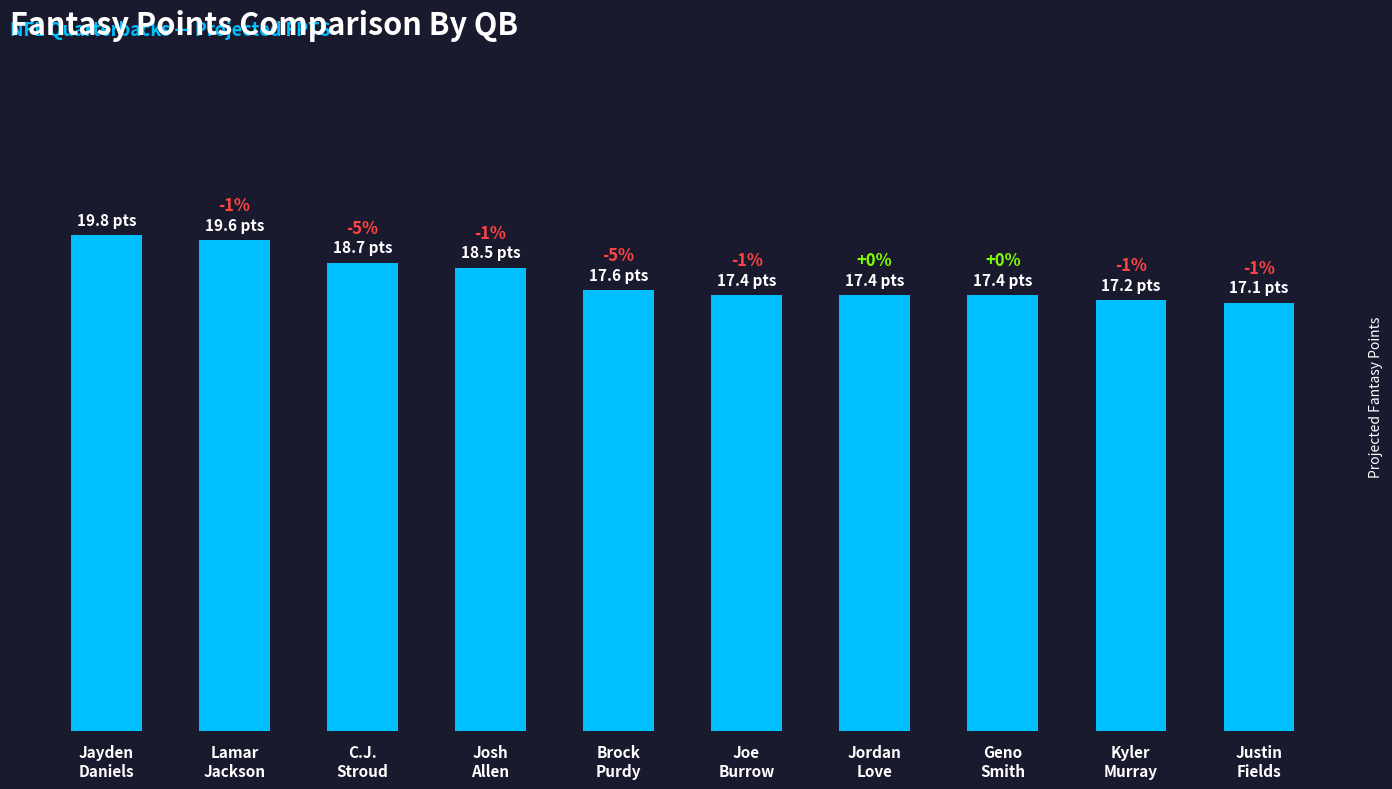

What is the change in value from Josh
Allen to Geno
Smith?

-1.1